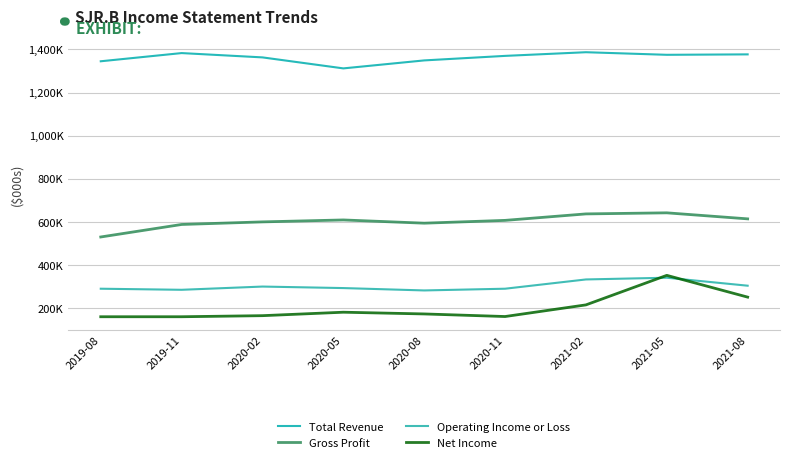

In Gross Profit, how many points are lower than both neighbors (excluding endpoints)?

1